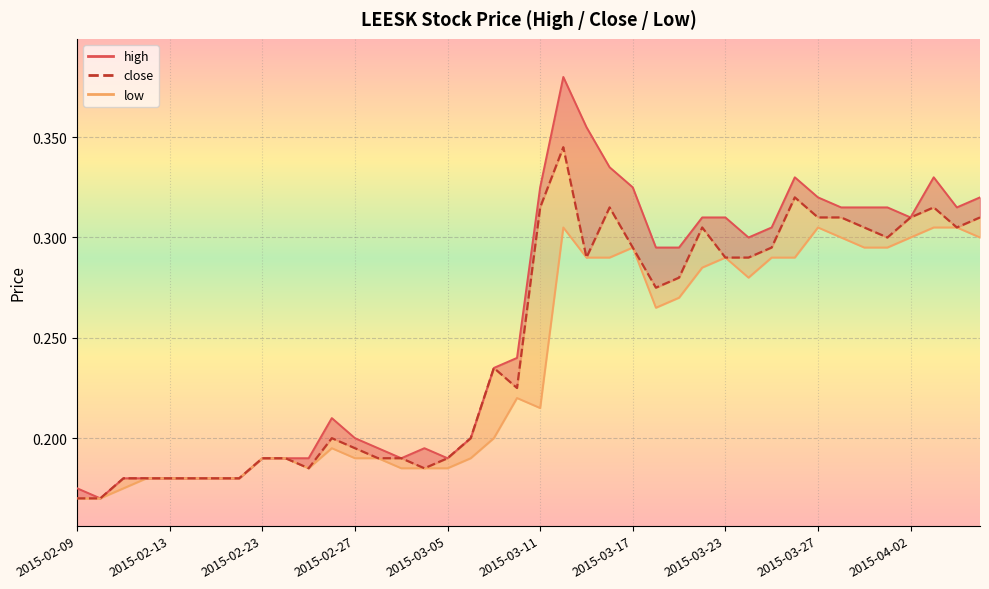

What is the sum of all close values?

9.9